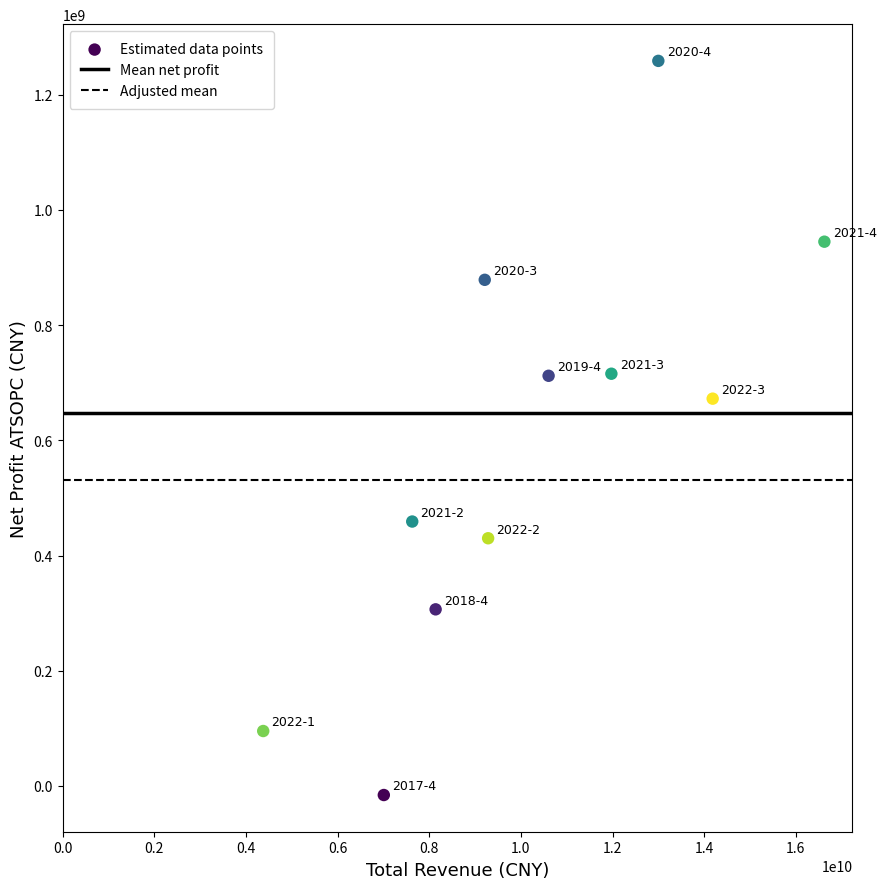

What is the average Y value?

587020798.4